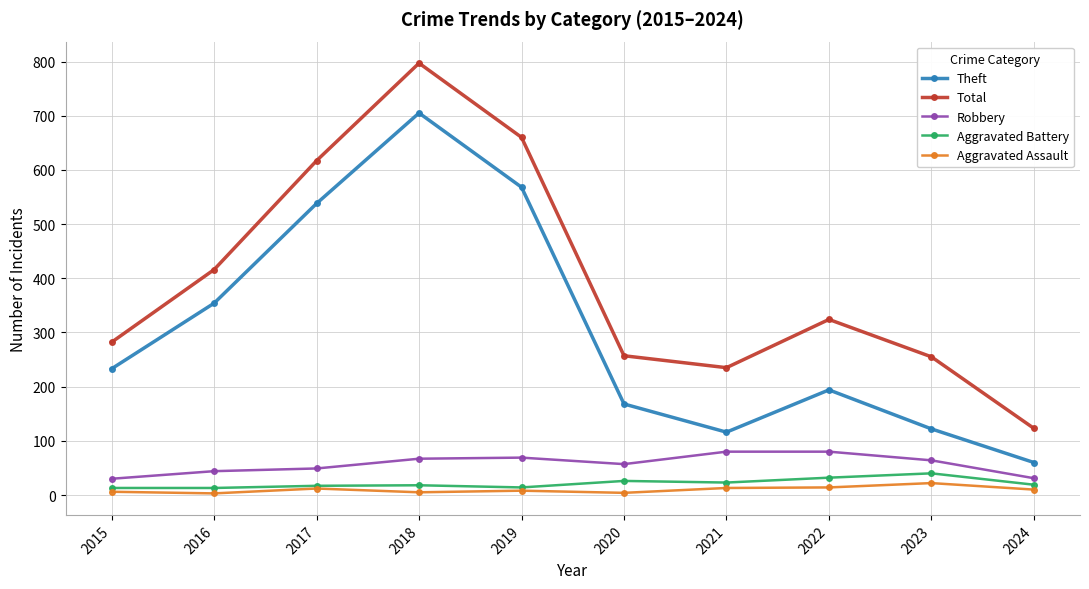

Where is the first local maximum for Total?

2018